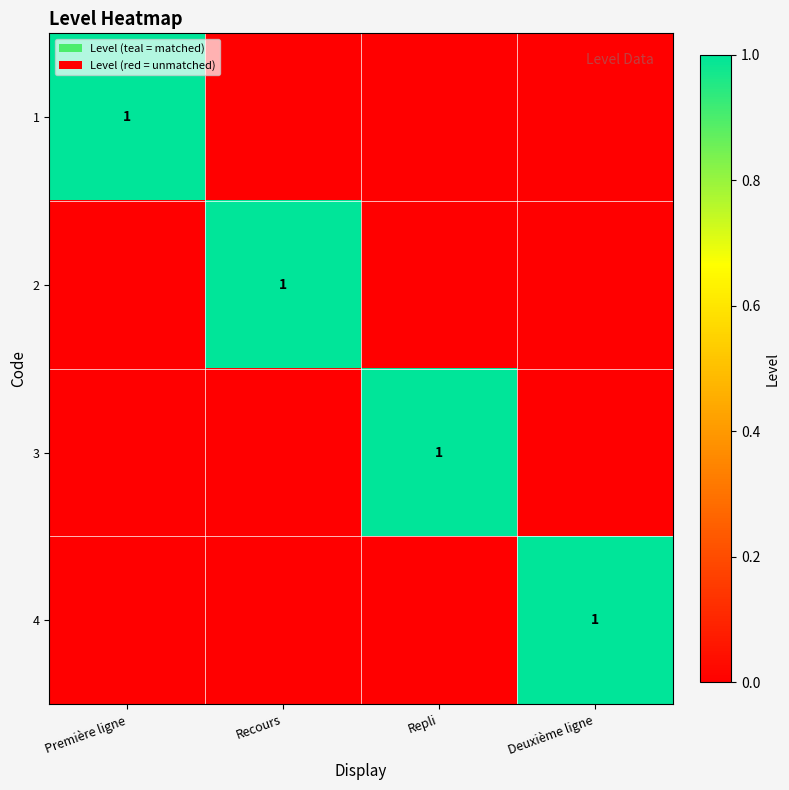

Is it true that 1 equals 1 at Première ligne?

True